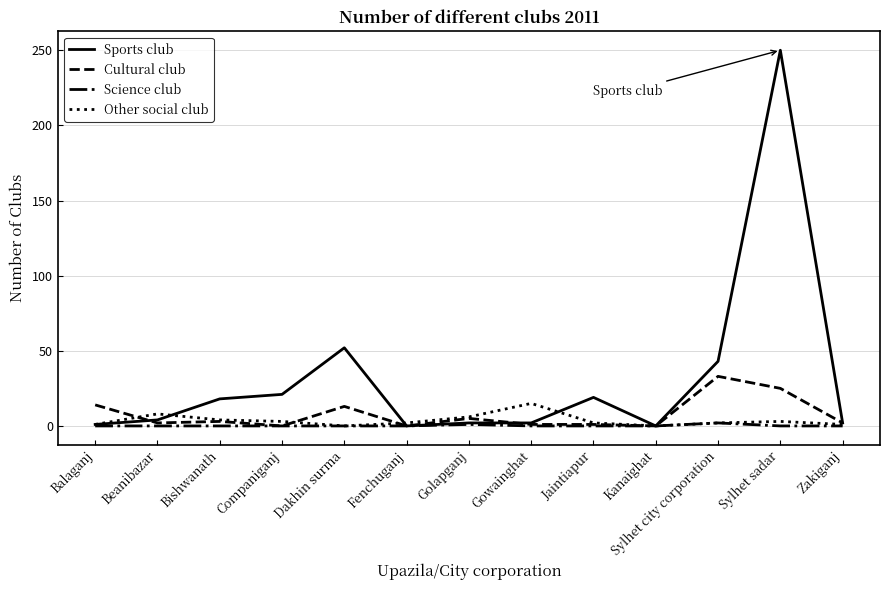

At which label does Cultural club reach its peak?

Sylhet city corporation